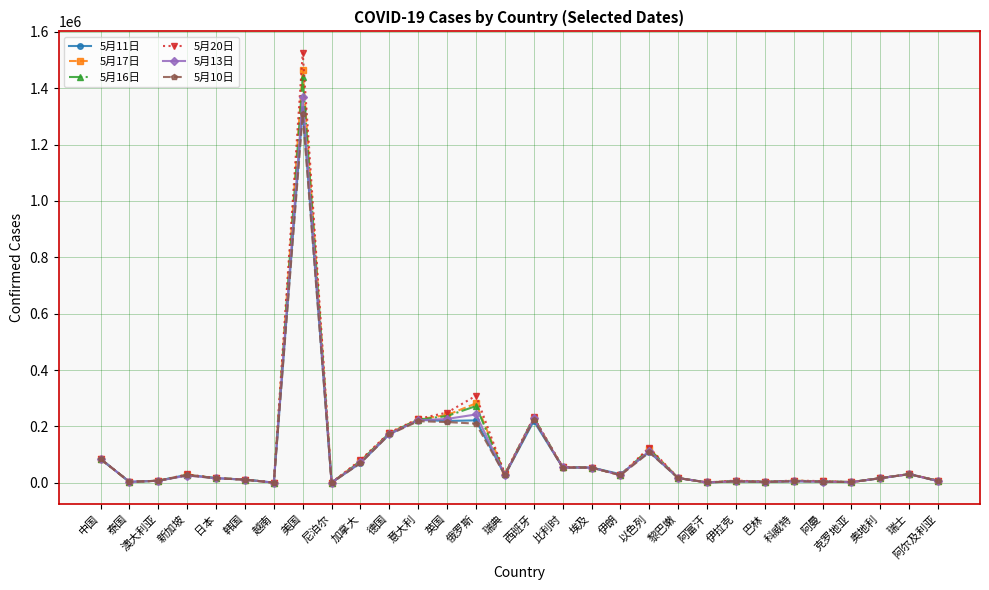

Is this an area chart (filled region under the line)?

No